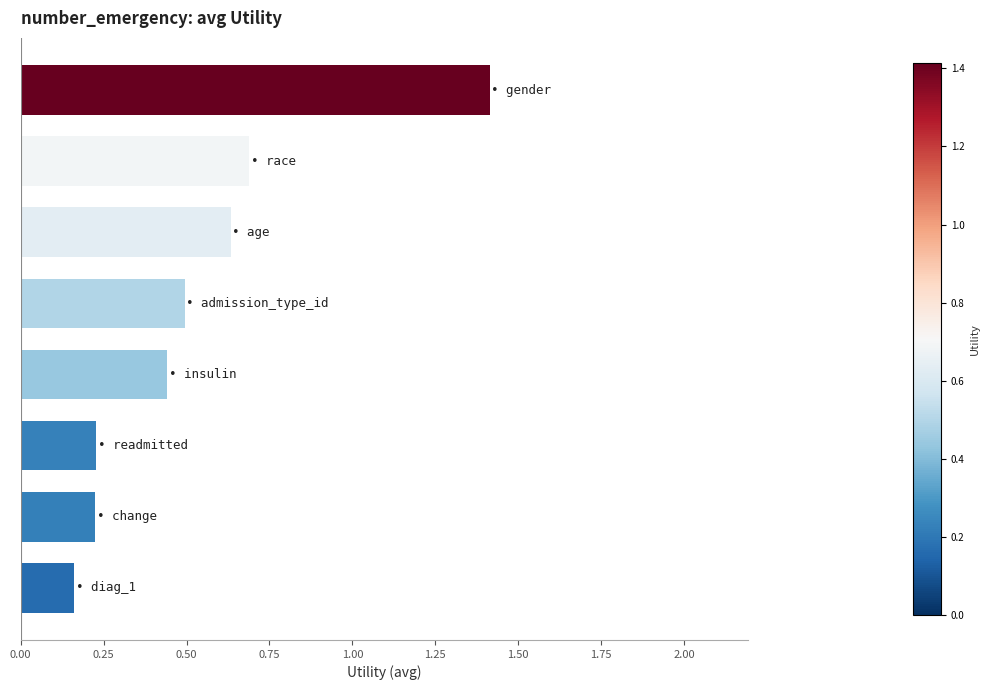

What is the difference between the maximum and minimum values?

1.3